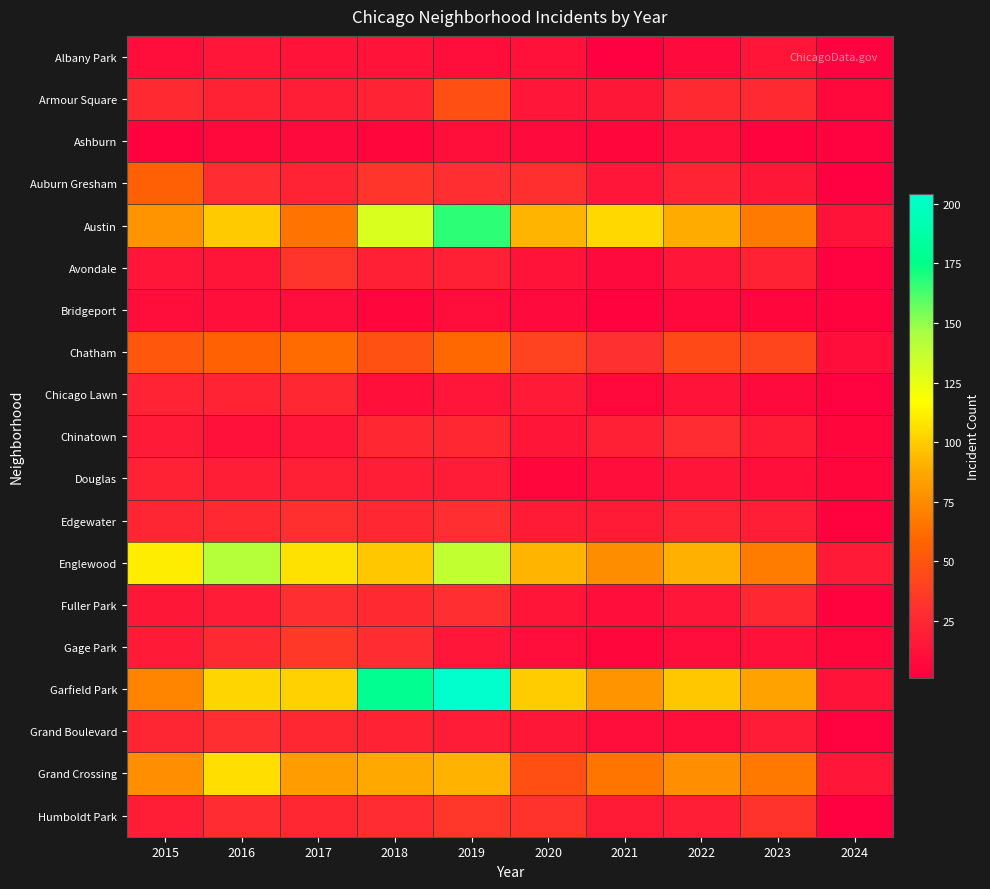

Between 2024 and 2022, which is larger?

2022